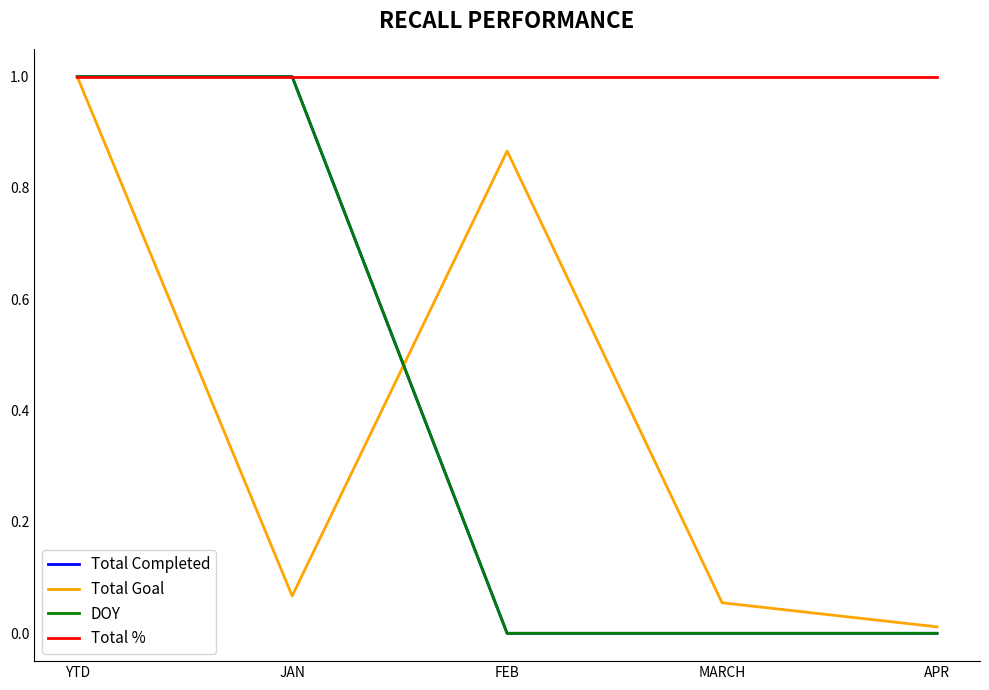

Does the chart display data point markers on the line(s)?

No